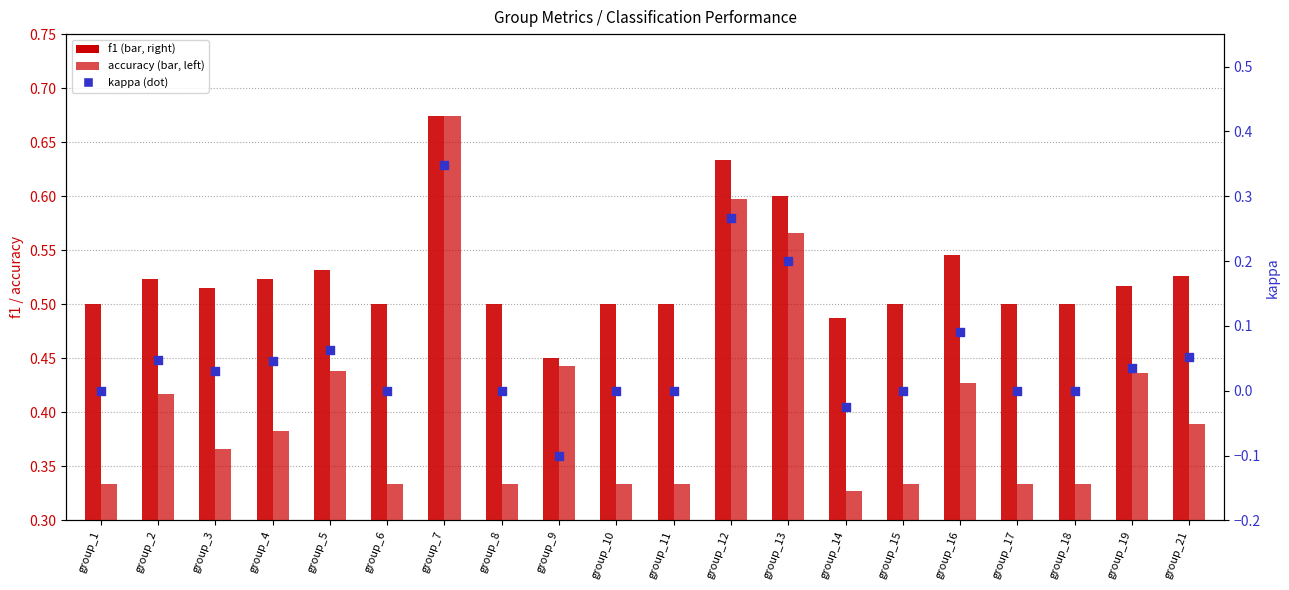

Is the value of f1 at group_16 greater than the value of accuracy at group_16?

No